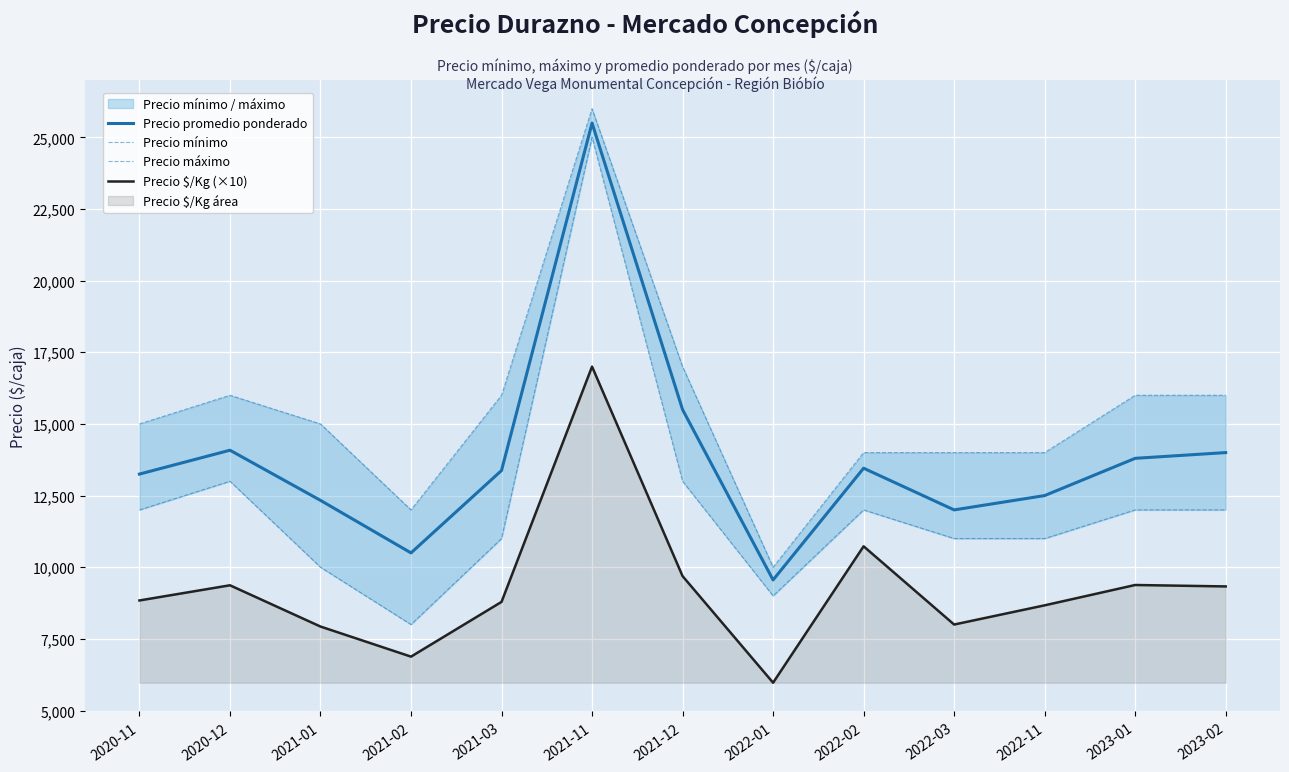

In Precio promedio ponderado, how many points are lower than both neighbors (excluding endpoints)?

3